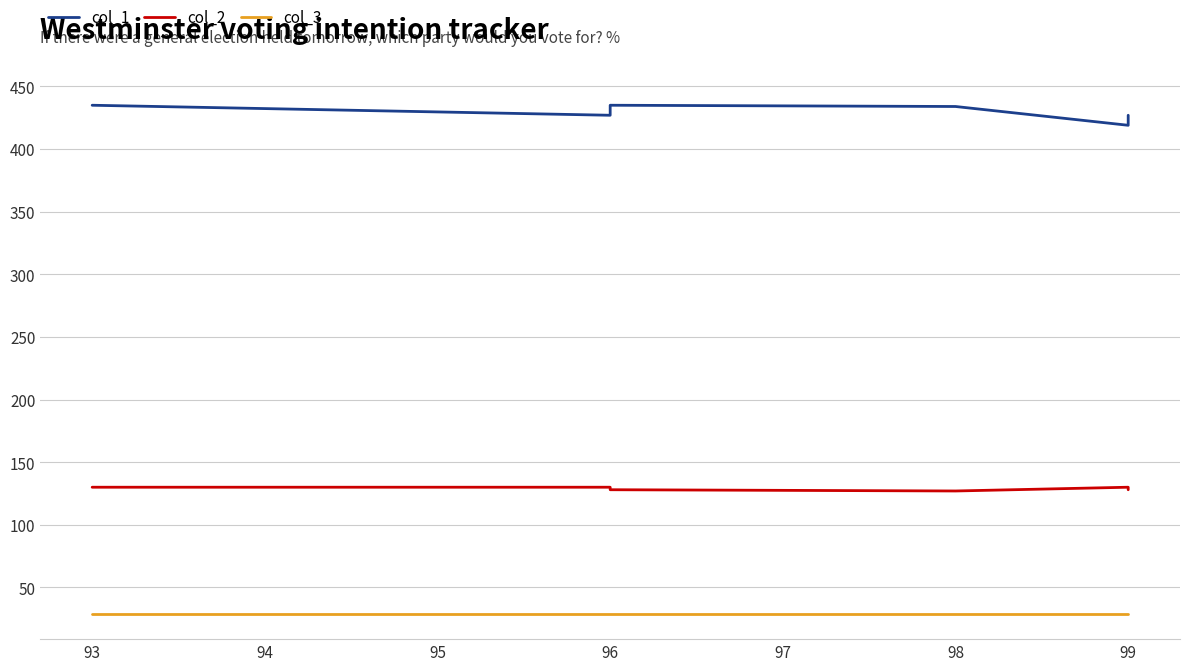

Which series has the largest range (max minus min)?

col_1